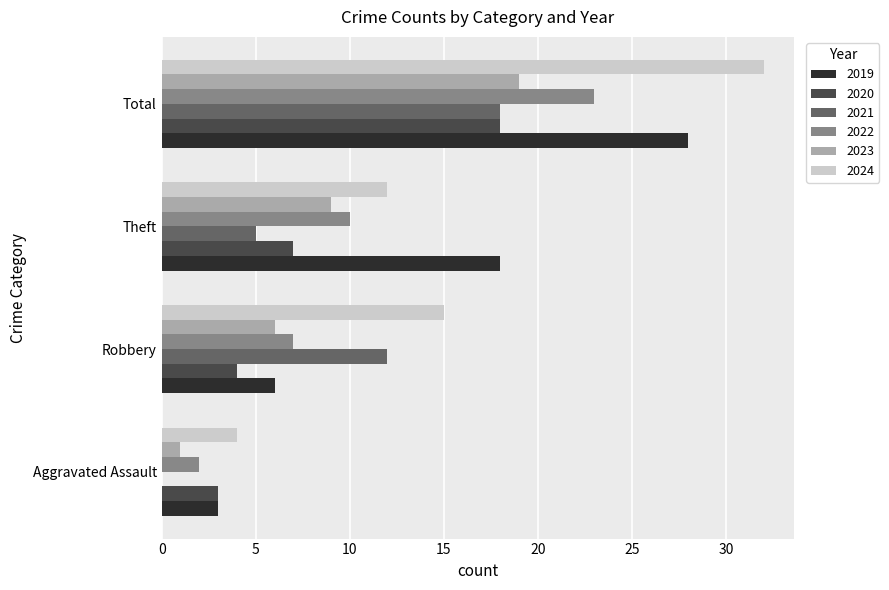

Is it true that 2024 equals 12 at Theft?

True